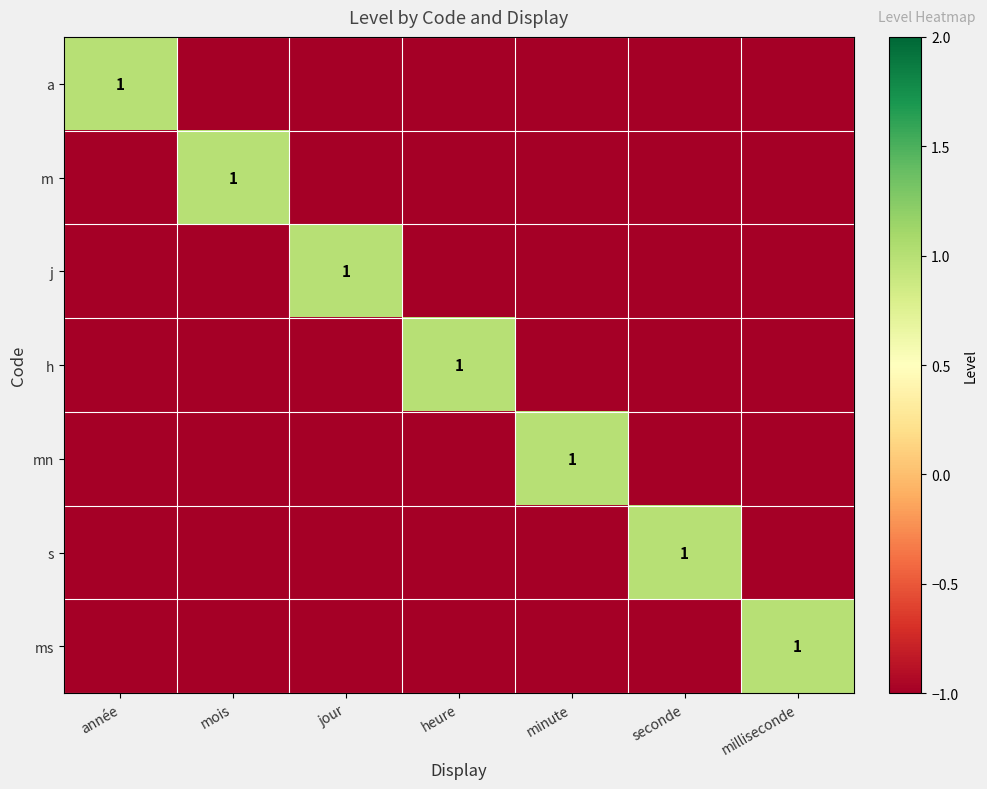

The ms series shows 2 at milliseconde. True or false?

False